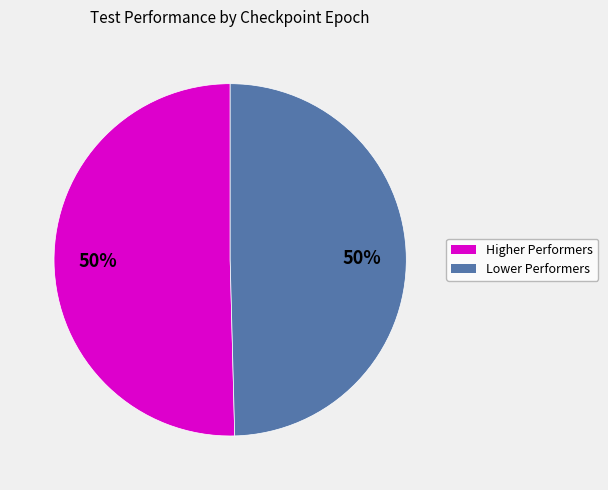

To the nearest percent, what is the average slice percentage?

50%